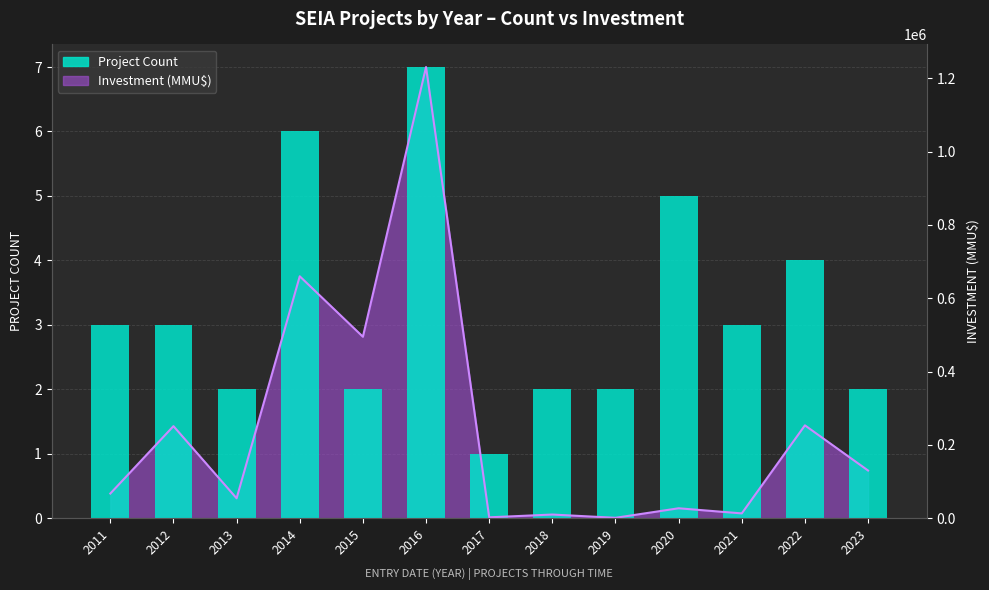

The chart shows a value of 2 at 2018. True or false?

True